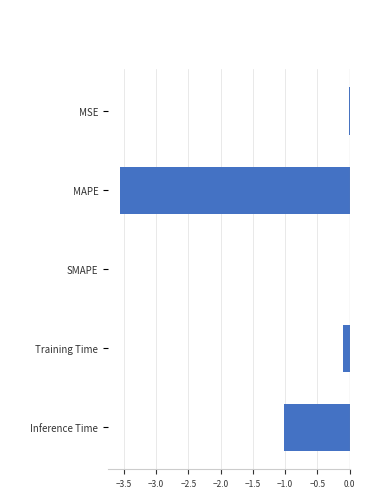

What is the sum of all values?

-4.7